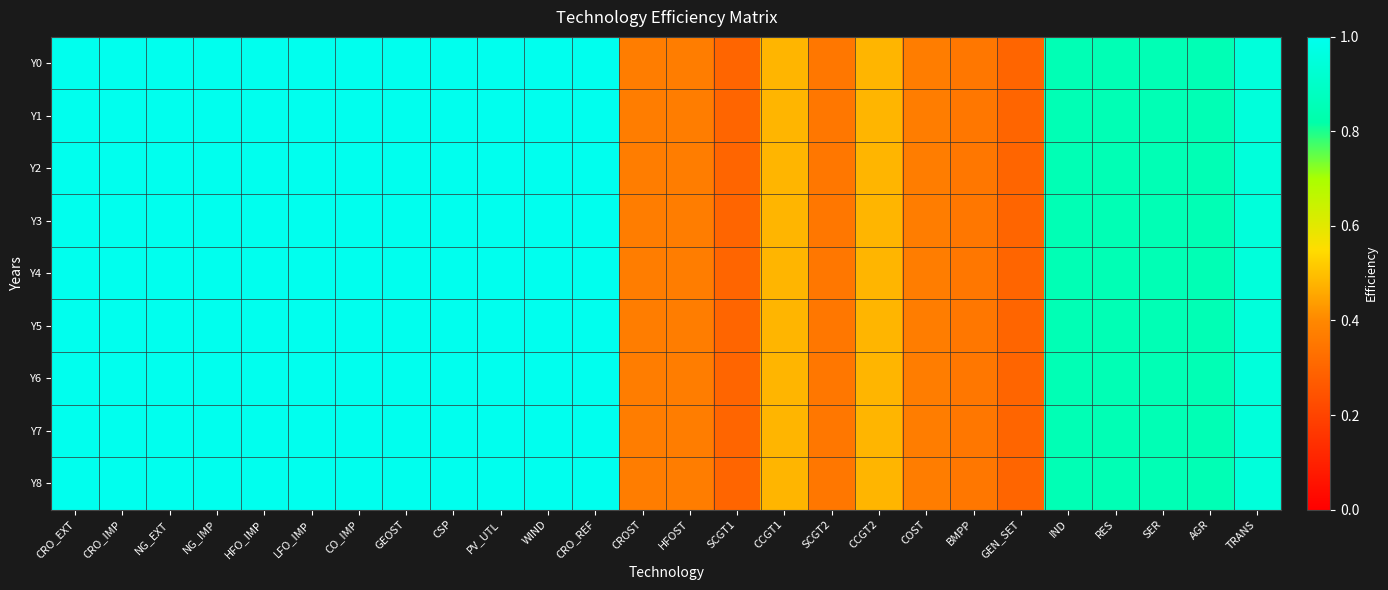

Between TRANS and CRO_IMP, which is larger?

CRO_IMP